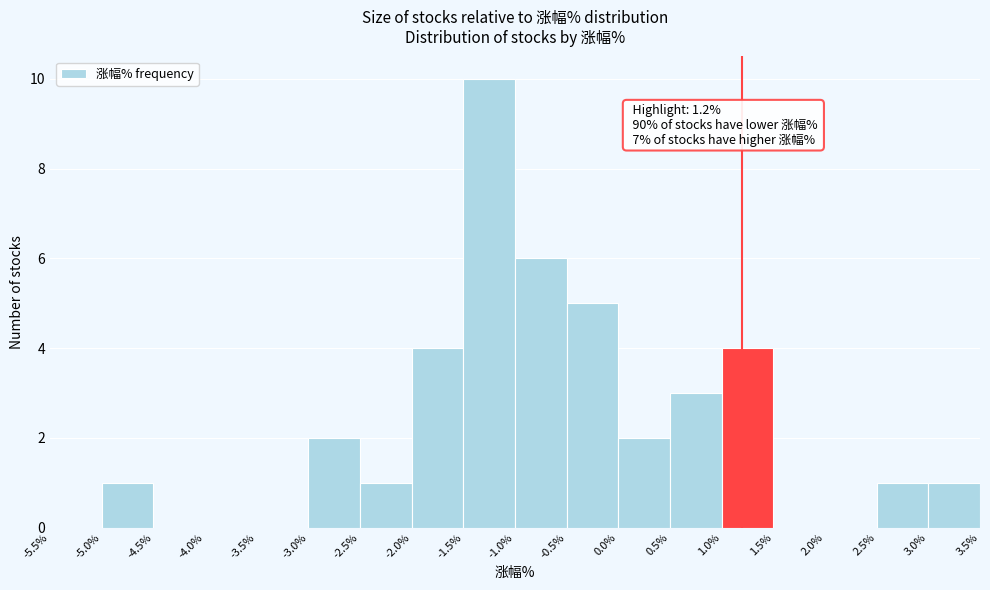

Which range on the x-axis has the tallest bar?

-1.5% to -1.0%